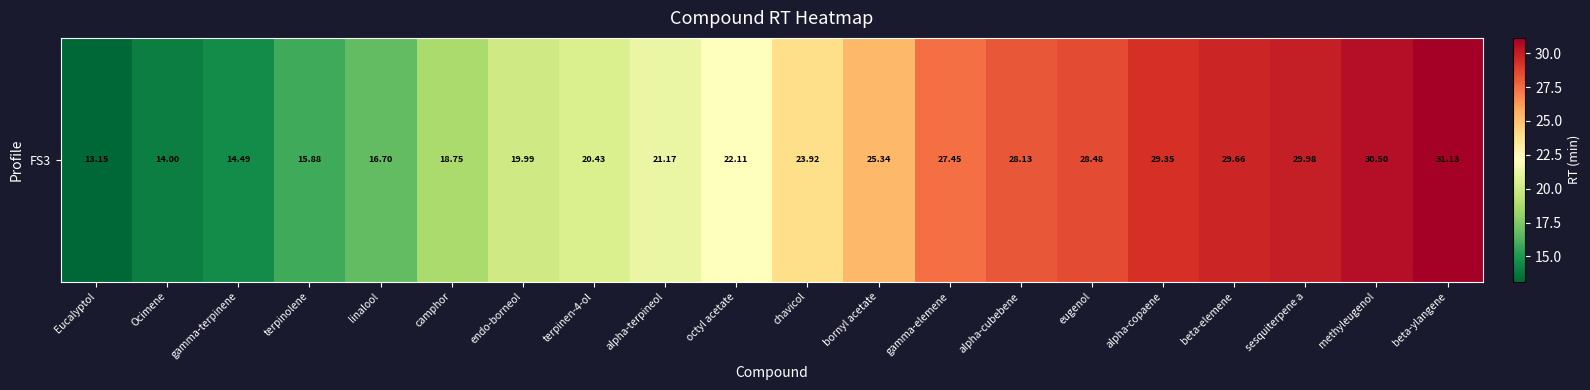

What is the difference between the maximum and second lowest values?

17.1